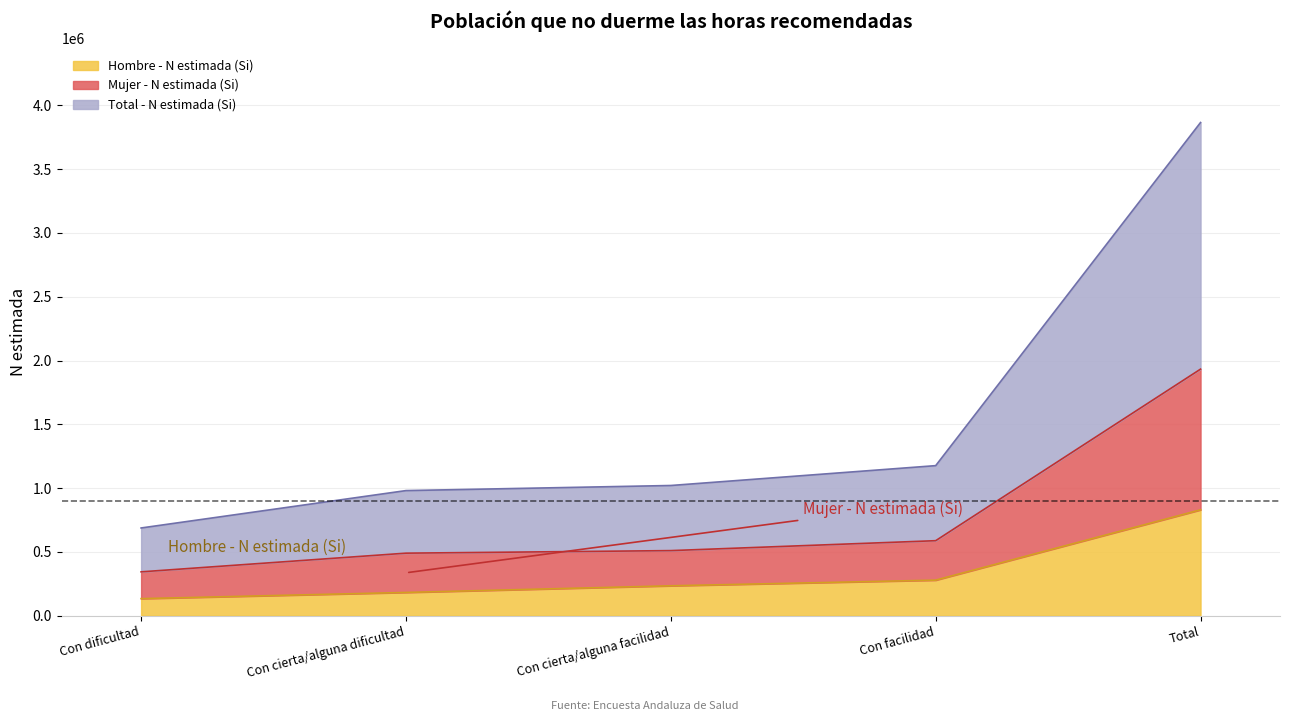

True or false: Hombre - N estimada (Si) has a value of 234632 at Con cierta/alguna facilidad.

True